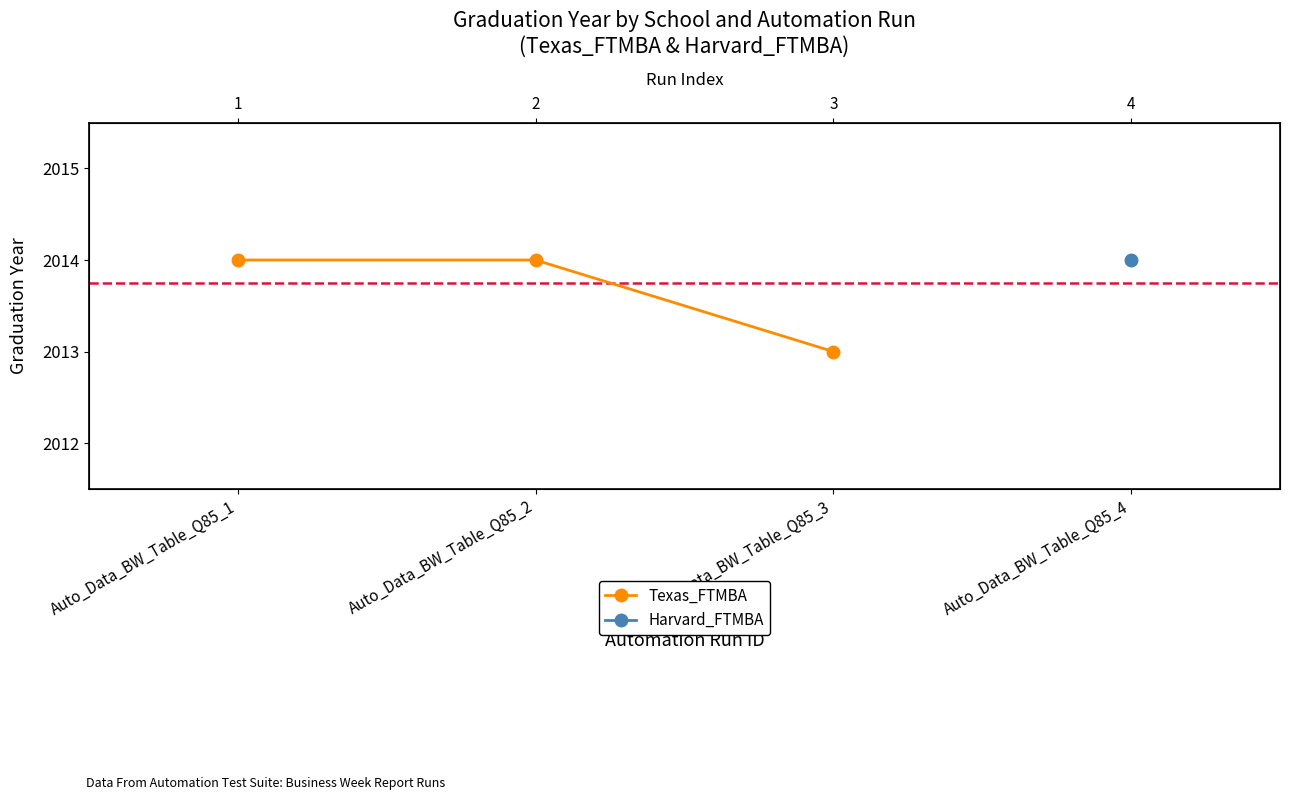

How many lines are shown in the chart?

1